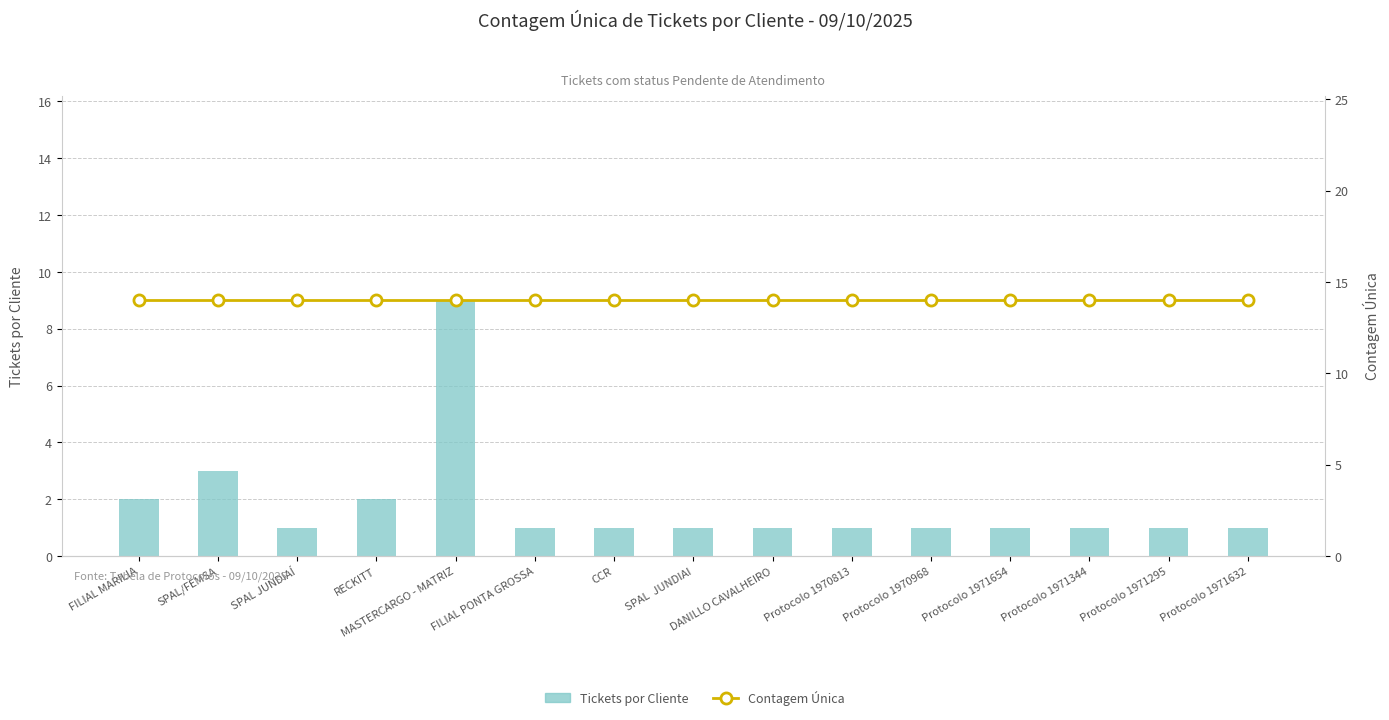

Does the chart contain any negative values?

No